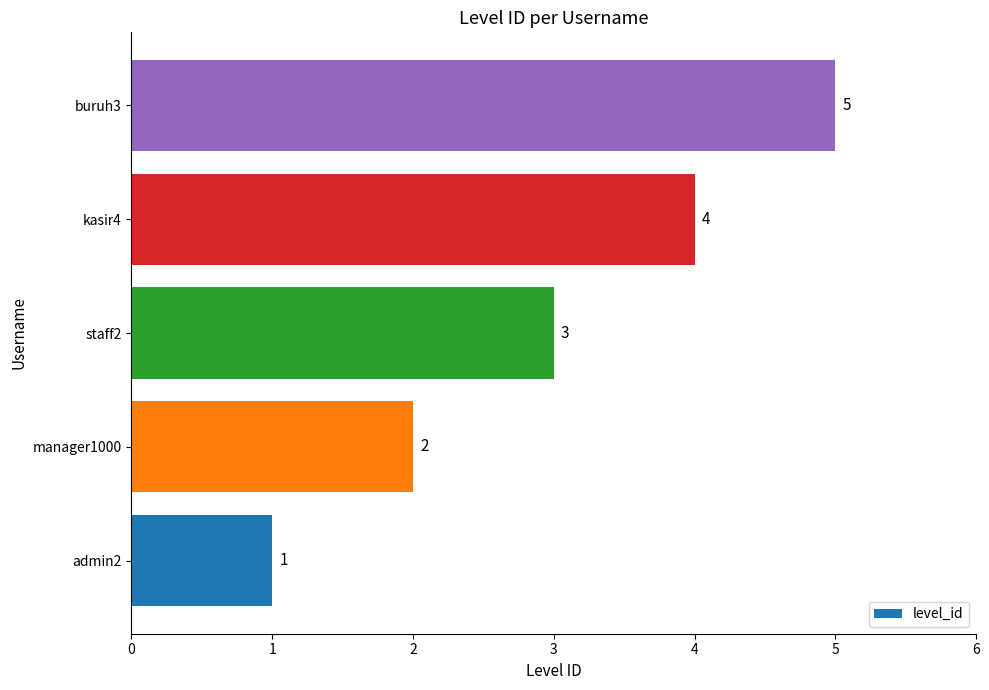

List the labels in order of value, largest first.

buruh3, kasir4, staff2, manager1000, admin2